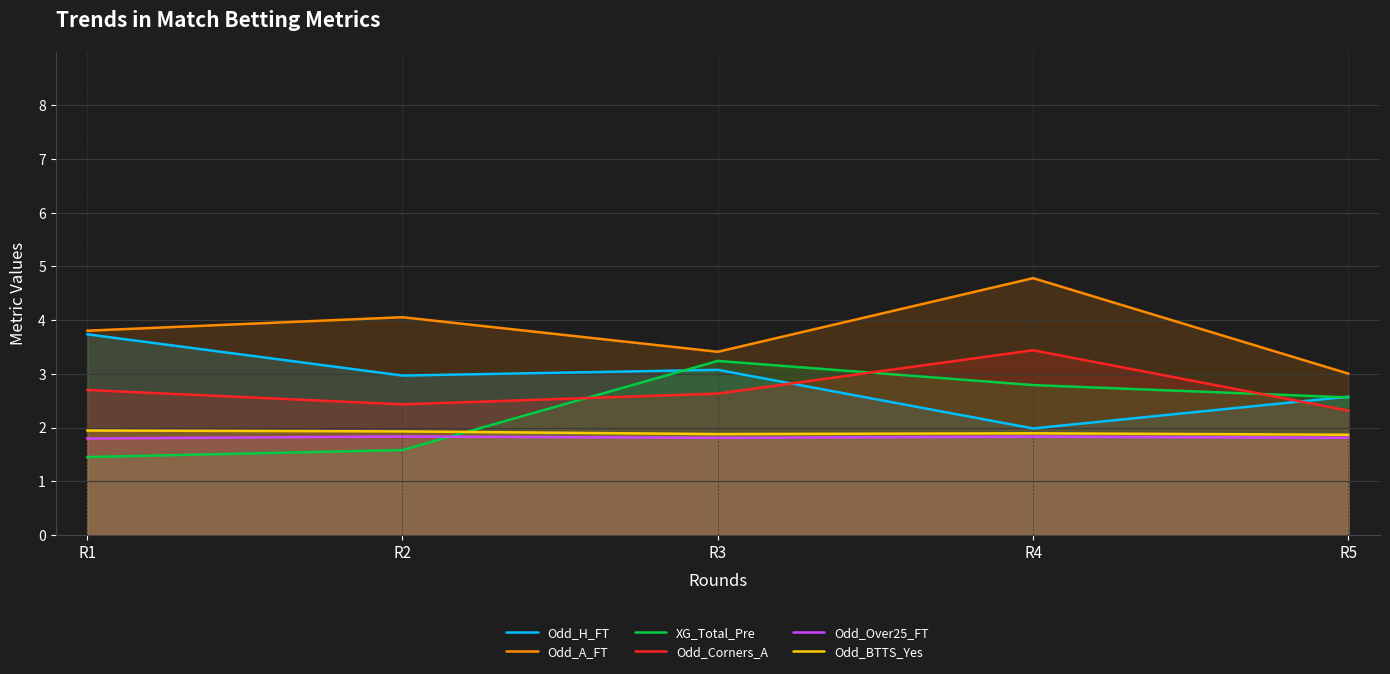

At how many categories does at least one series exceed 3?

5